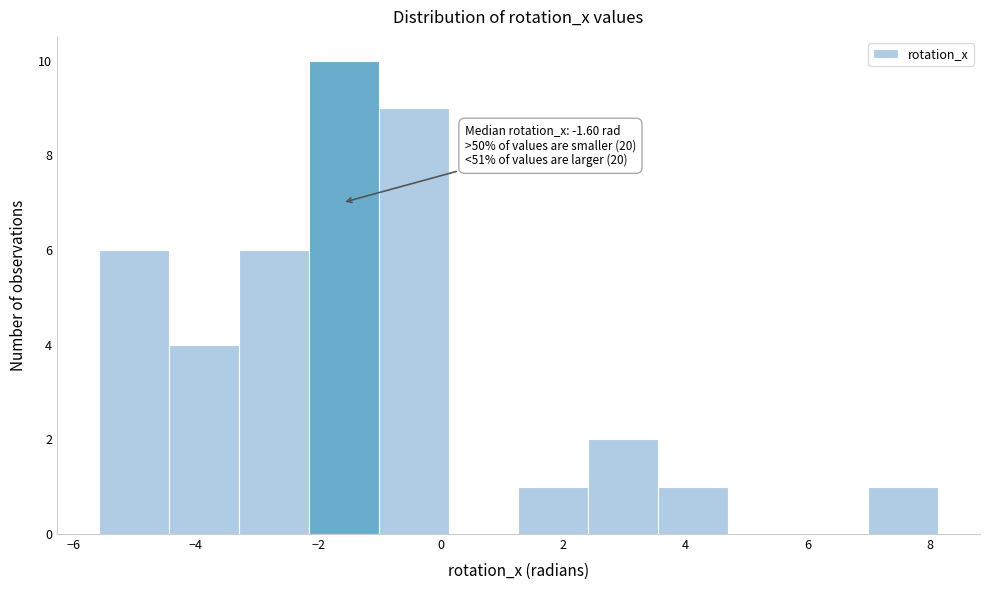

Over which range of the x-axis is the bar tallest?

-2.2 to -1.0